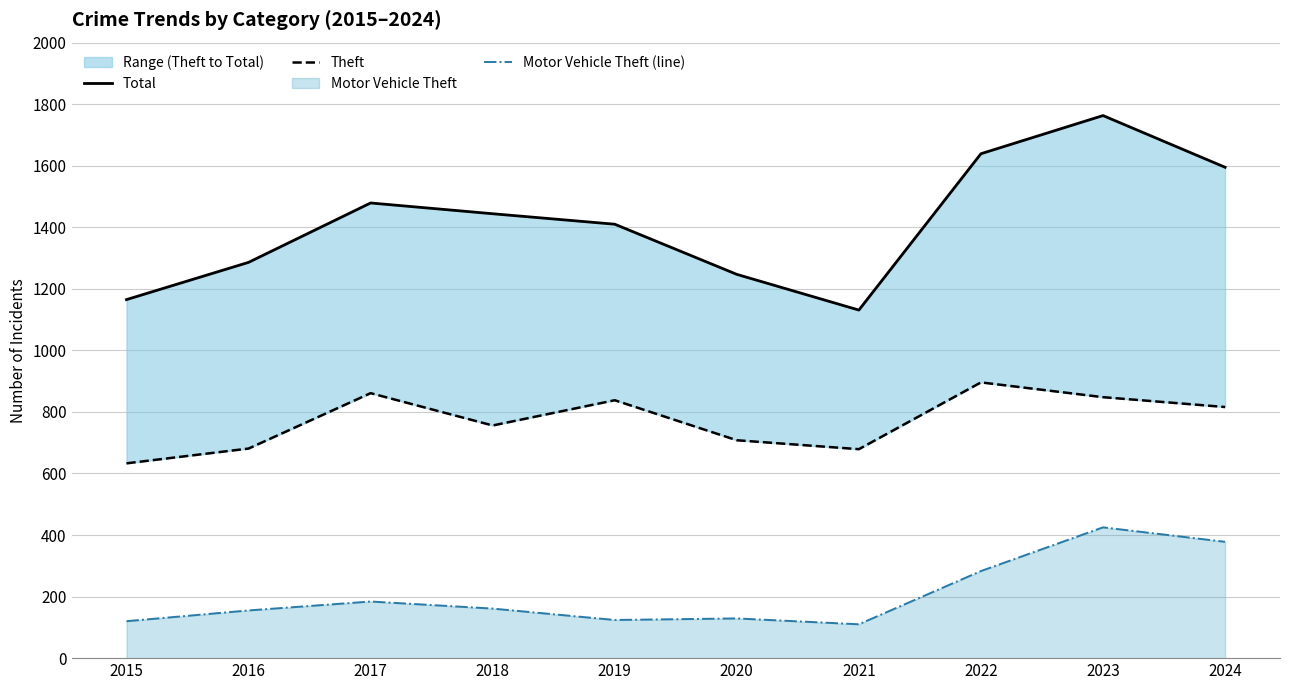

Is it true that Motor Vehicle Theft (line) equals 82 at 2024?

False